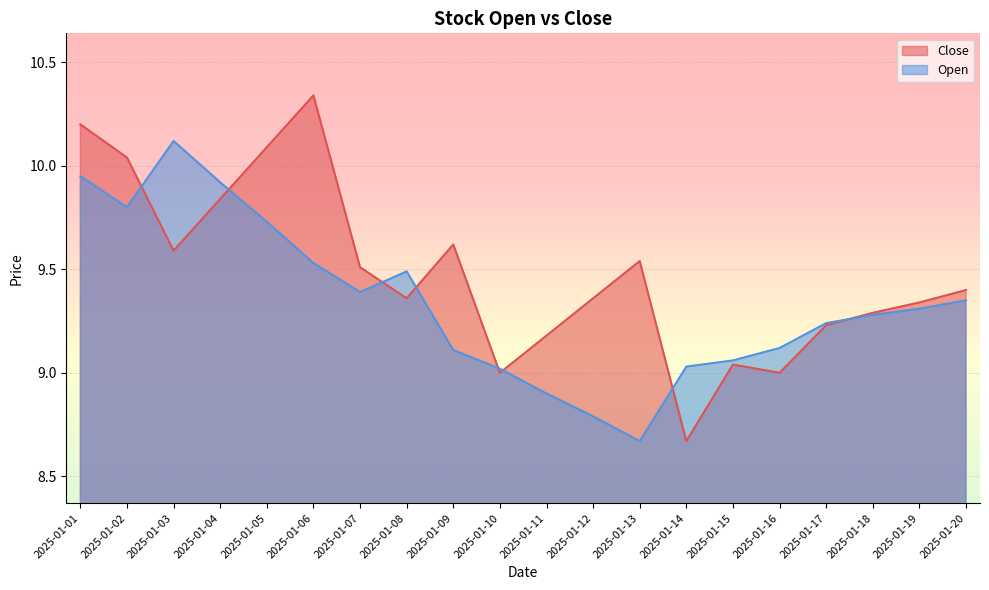

What are all the series names shown in the legend?

Close, Open